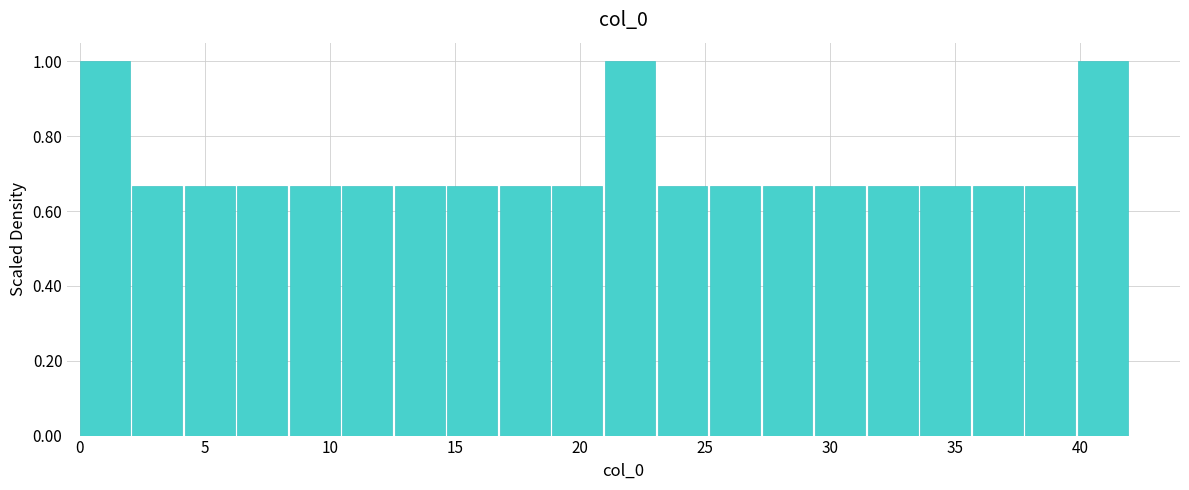

Reading left to right, list every bar in this chart as the range it spans on the x-axis followed by its height. Neither the bar edges nor the heights are printed on the chart, so give them approximately, as read against the axes.

0.0 to 2.1: 1.00
2.1 to 4.2: 0.66
4.2 to 6.3: 0.66
6.3 to 8.4: 0.66
8.4 to 10.5: 0.66
10.5 to 12.6: 0.66
12.6 to 14.7: 0.66
14.7 to 16.8: 0.66
16.8 to 18.9: 0.66
18.9 to 21.0: 0.66
21.0 to 23.1: 1.00
23.1 to 25.2: 0.66
25.2 to 27.3: 0.66
27.3 to 29.4: 0.66
29.4 to 31.5: 0.66
31.5 to 33.6: 0.66
33.6 to 35.7: 0.66
35.7 to 37.8: 0.66
37.8 to 39.9: 0.66
39.9 to 42.0: 1.00